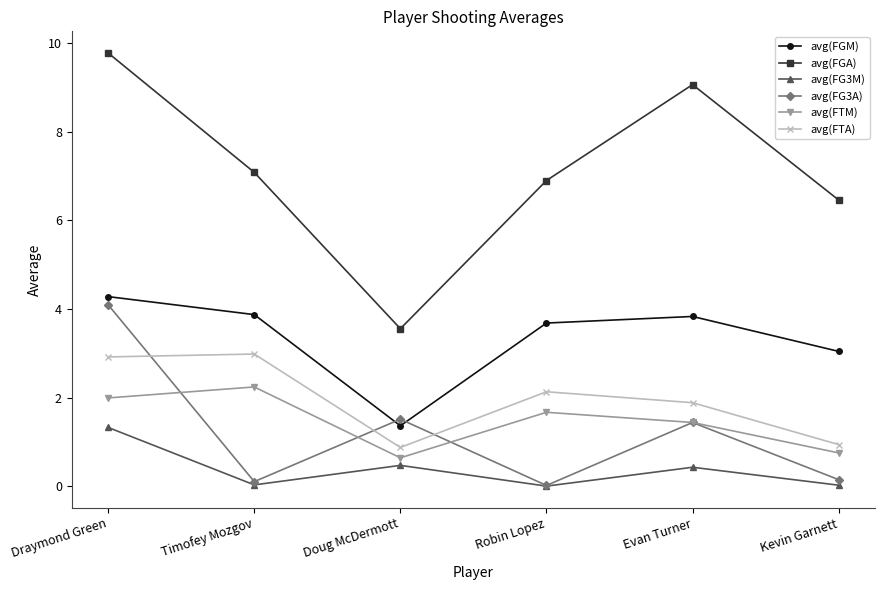

The value of avg(FG3M) at Robin Lopez is 0.9. True or false?

False